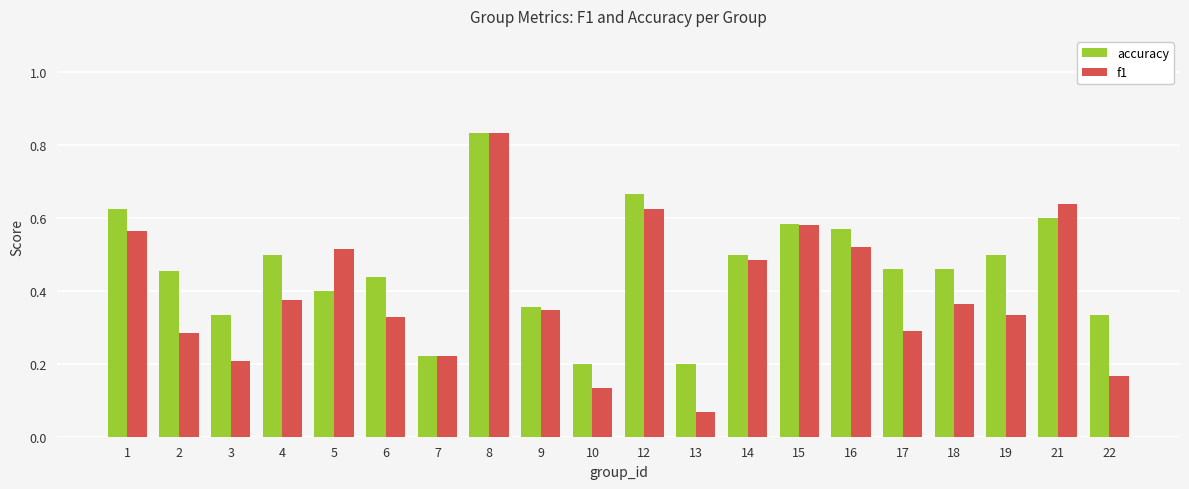

The accuracy series shows 0.2 at 6. True or false?

False